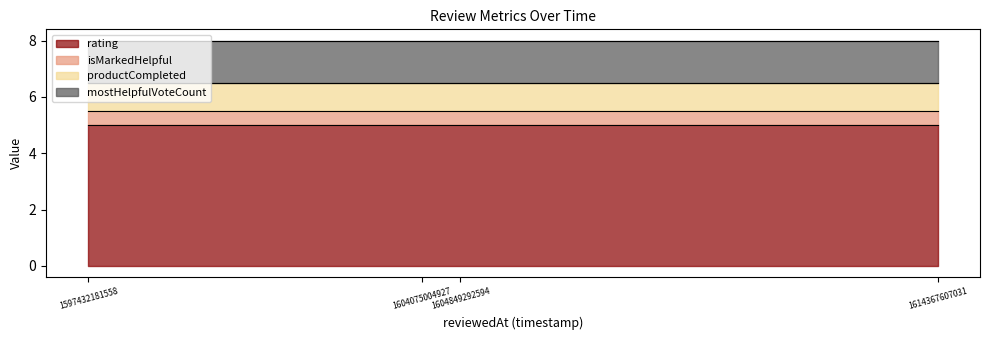

What is the sum of all rating values?

20.0